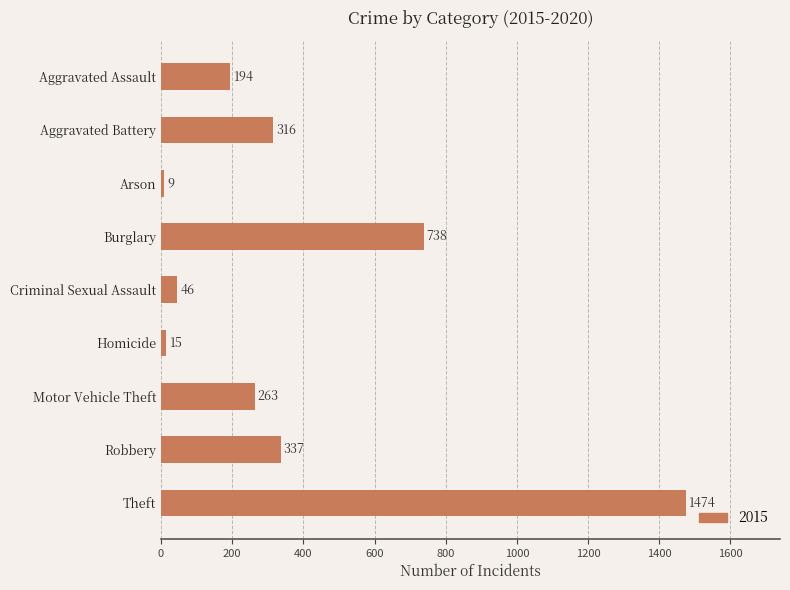

Where is the data nearest to the value 741?

Burglary